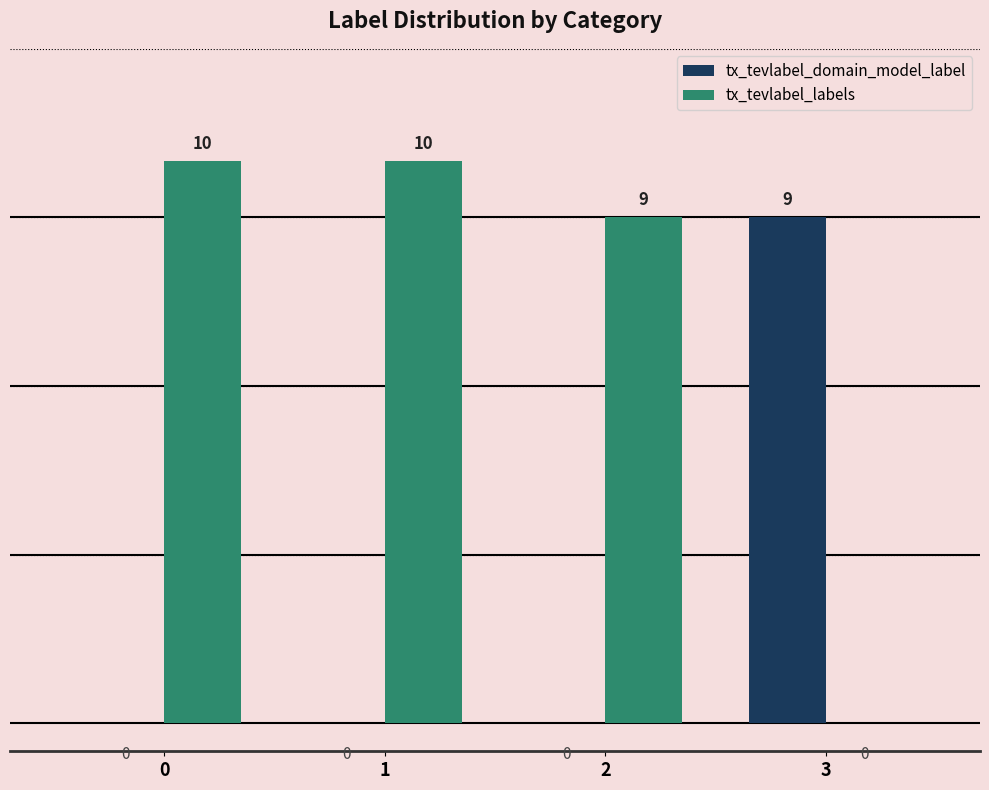

What is the difference between the tx_tevlabel_labels values at 3 and 1?

10